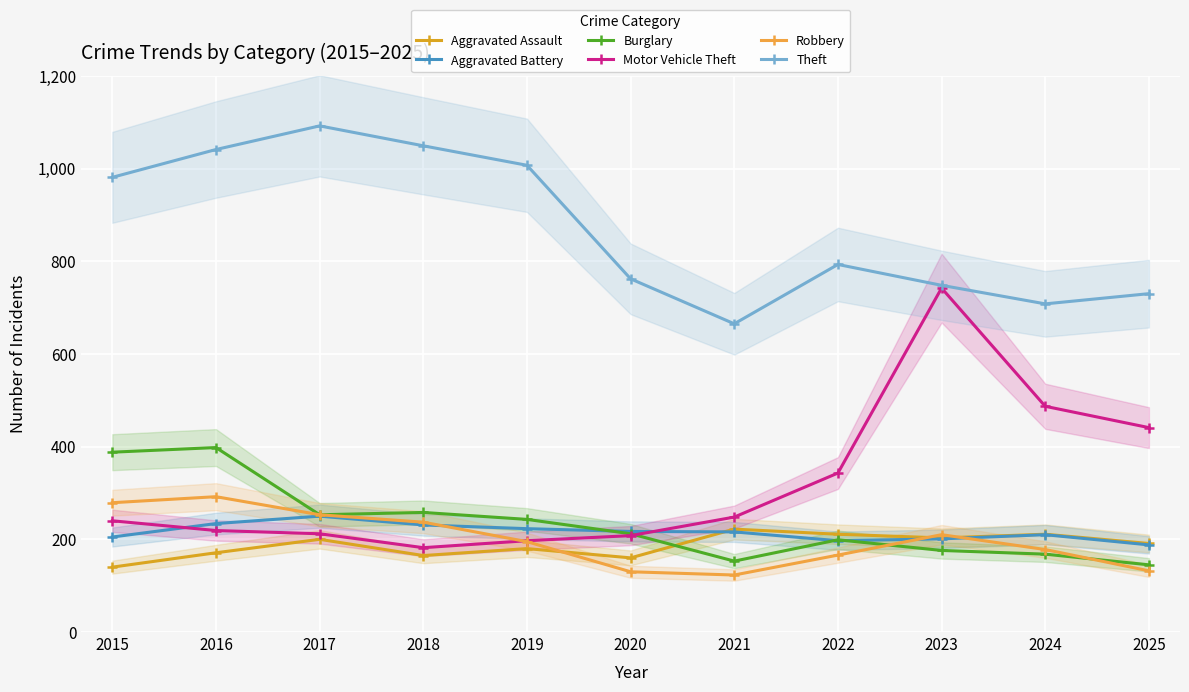

What is the value of the Aggravated Battery point at the 11th from the left?

188